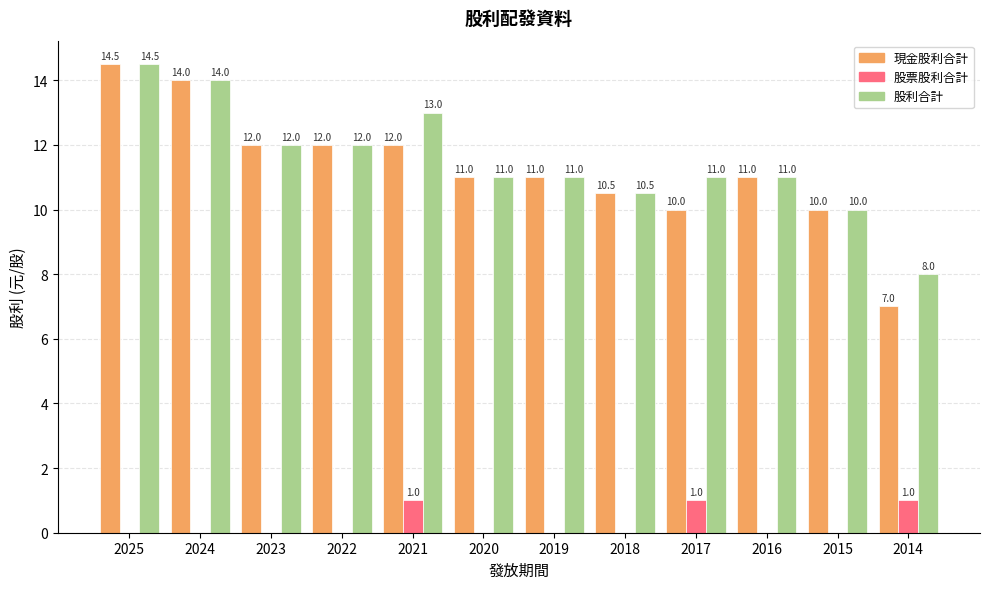

Reading left to right, list all the values displayed in this chart.

現金股利合計: 14.5	14.0	12.0	12.0	12.0	11.0	11.0	10.5	10.0	11.0	10.0	7.0
股票股利合計: 0.0	0.0	0.0	0.0	1.0	0.0	0.0	0.0	1.0	0.0	0.0	1.0
股利合計: 14.5	14.0	12.0	12.0	13.0	11.0	11.0	10.5	11.0	11.0	10.0	8.0